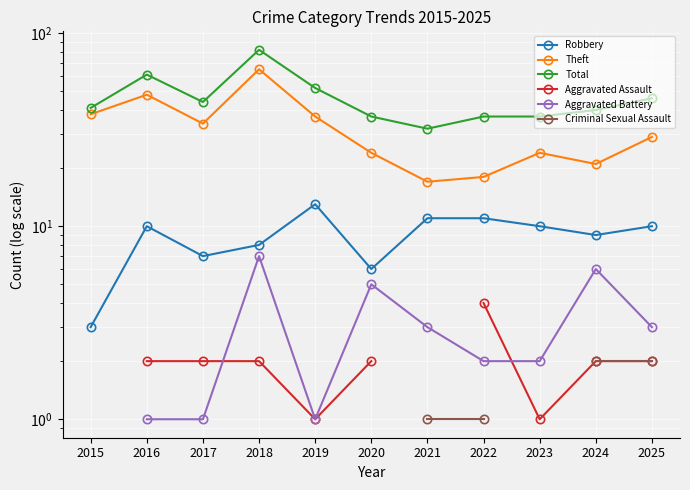

The value of Robbery at 2024 is 13.2. True or false?

False